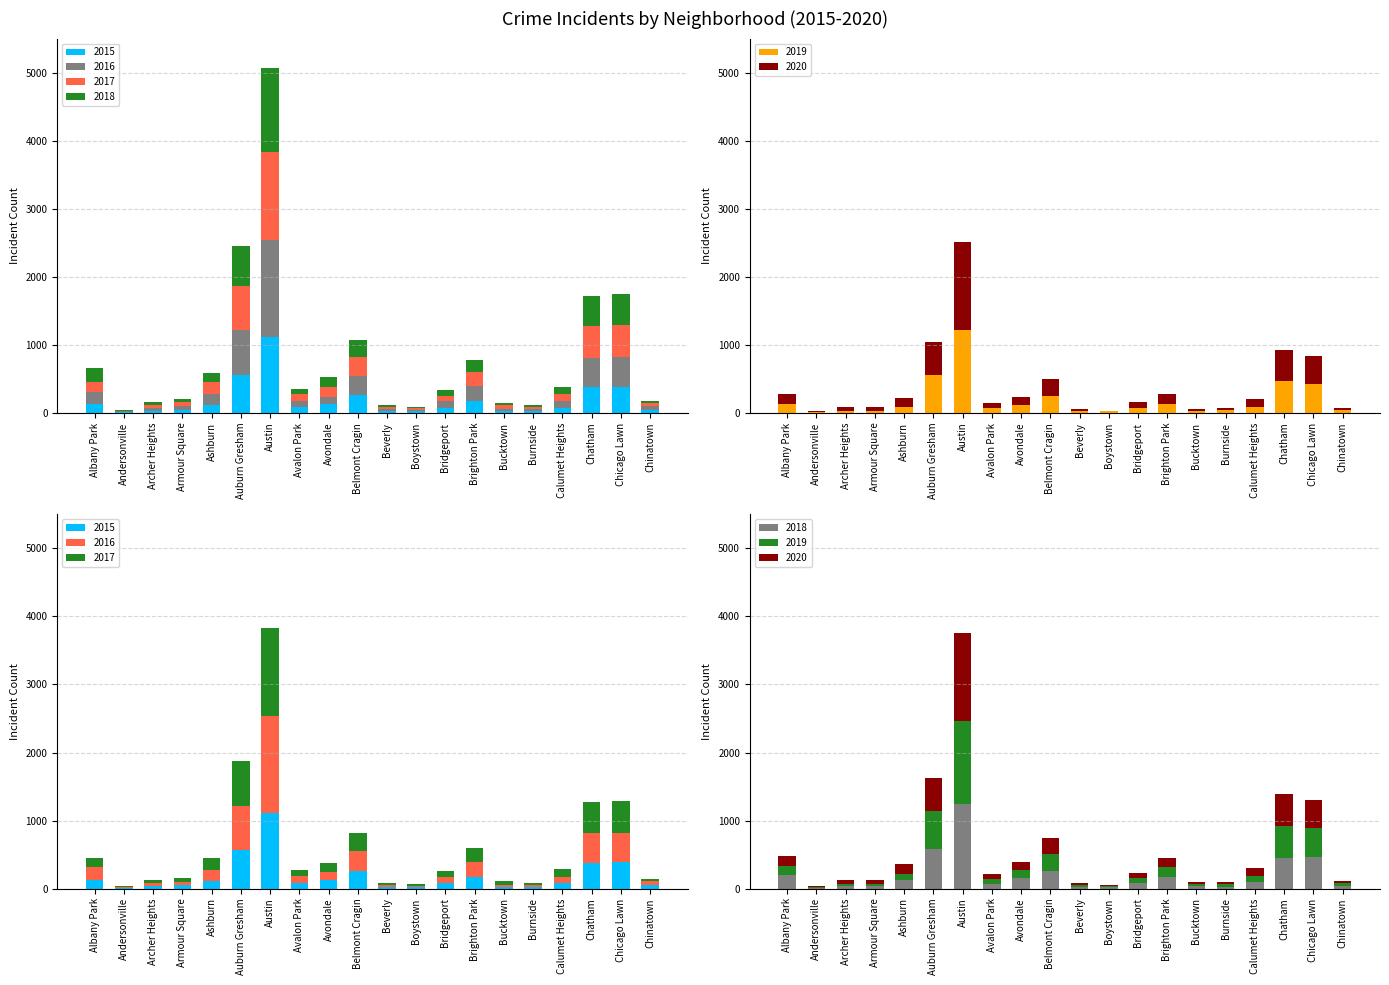

What position from the left is Albany Park?

1